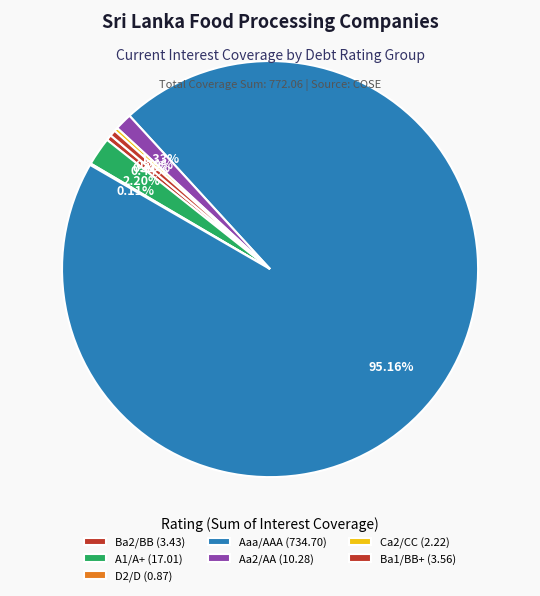

Which category has the smallest portion of the pie?

D2/D